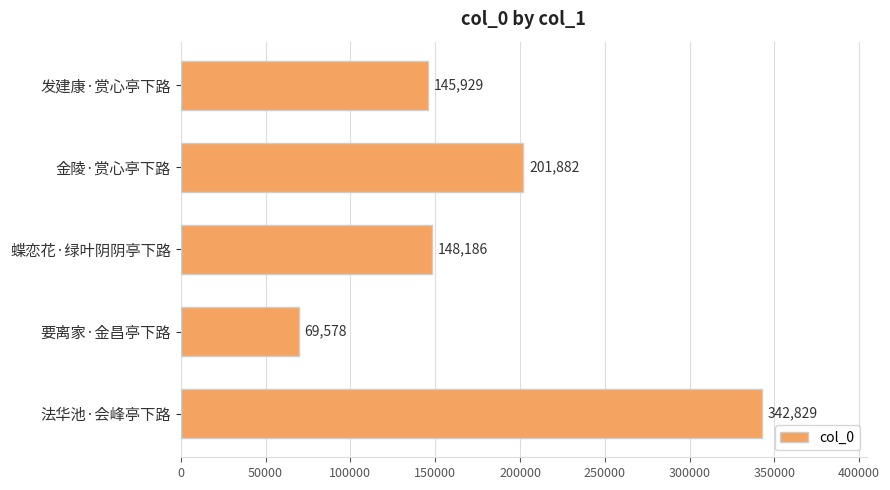

Rank the categories by value from lowest to highest.

要离家·金昌亭下路, 发建康·赏心亭下路, 蝶恋花·绿叶阴阴亭下路, 金陵·赏心亭下路, 法华池·会峰亭下路